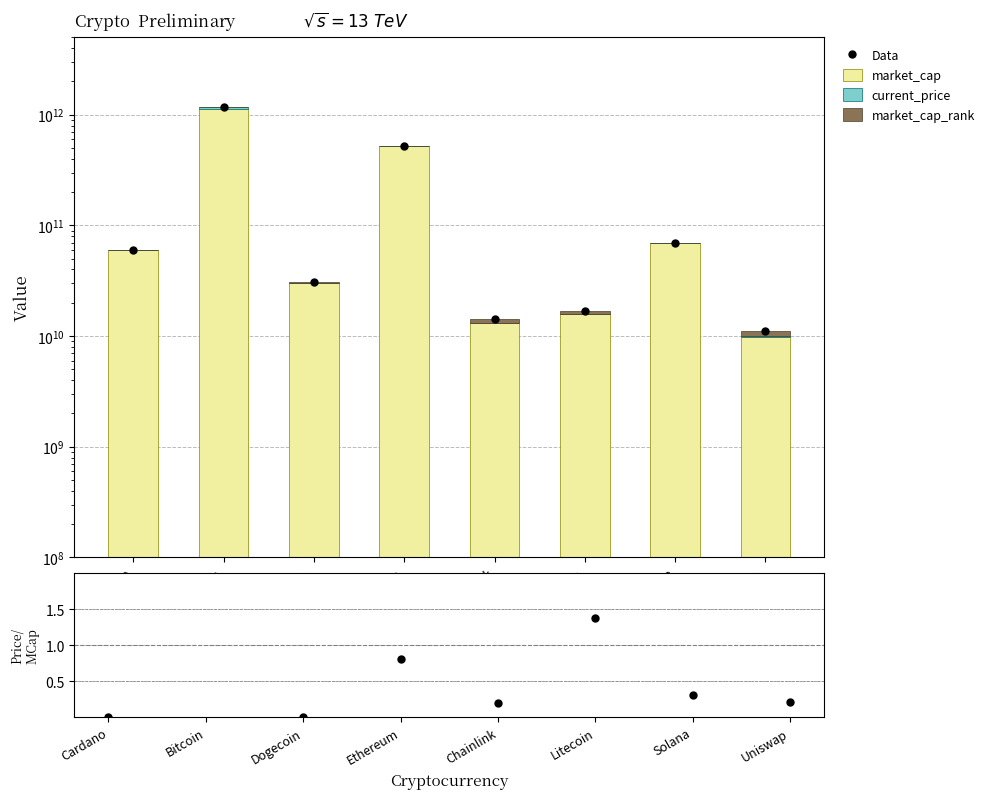

Which series changed the most between Cardano and Chainlink?

market_cap